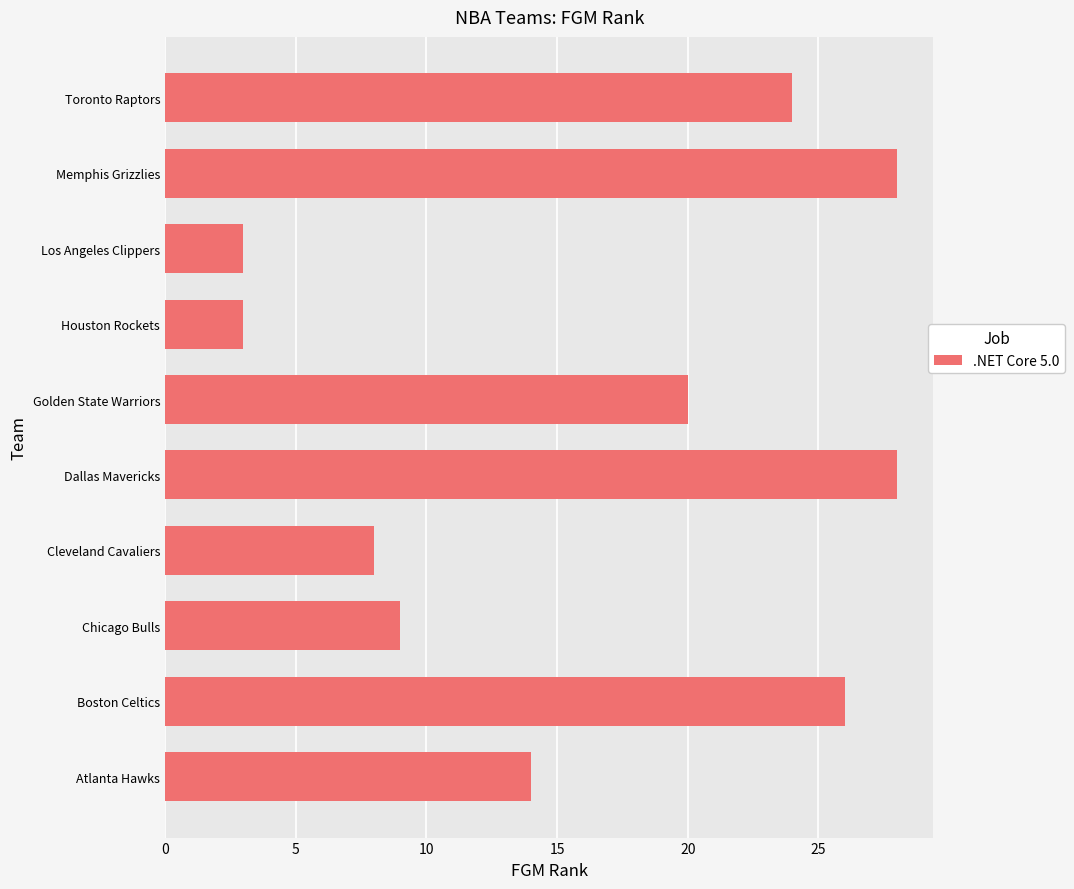

Approximately how many times larger is the value at Los Angeles Clippers compared to Cleveland Cavaliers?

0.4